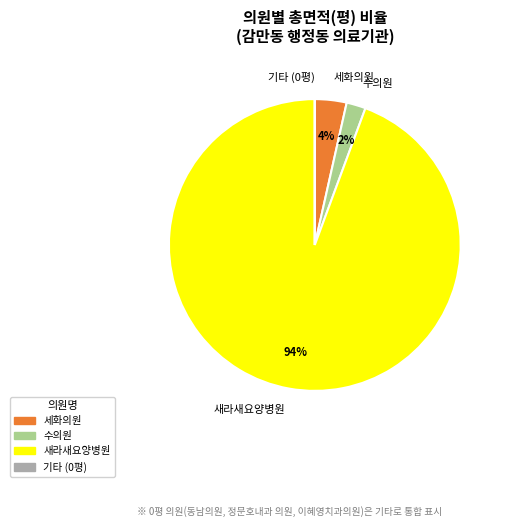

What percentage is the 새라새요양병원 slice, to the nearest percent?

94%